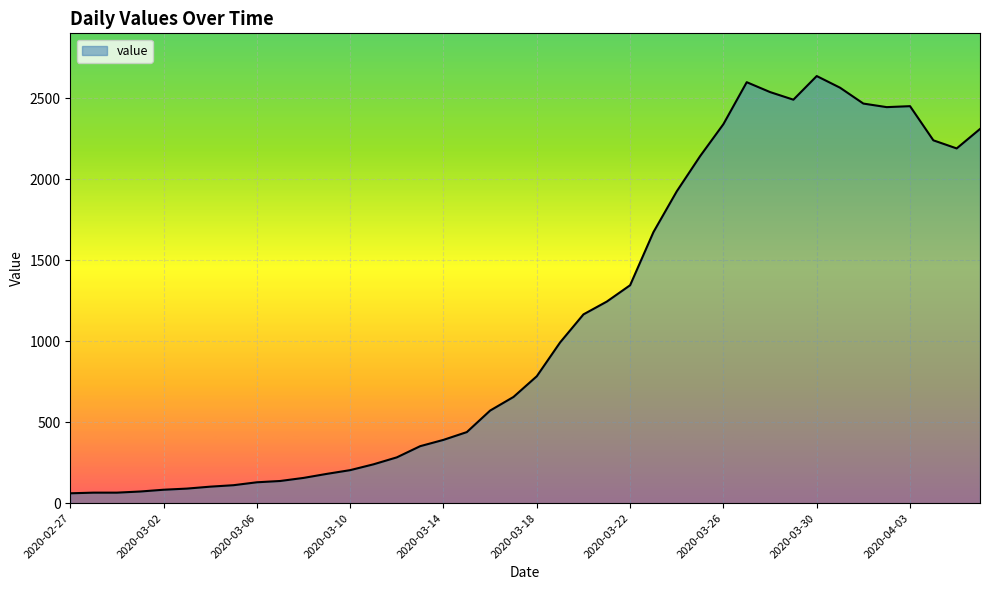

What is the maximum value shown in the chart?

2638